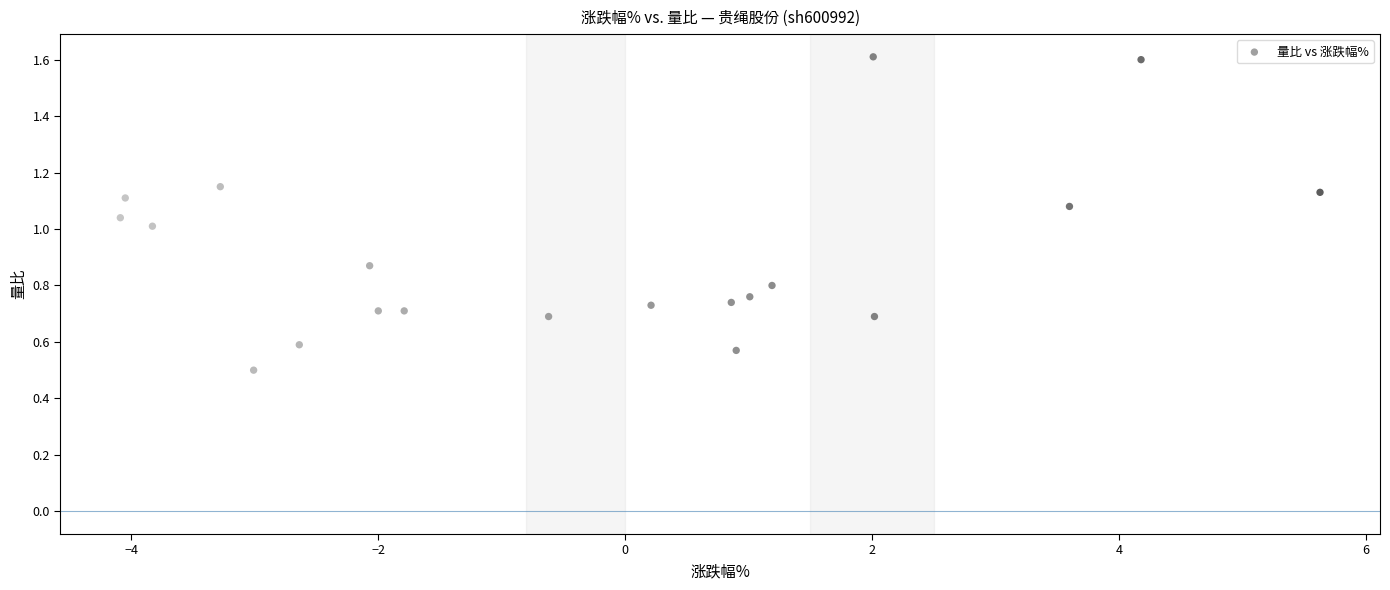

What is the range of X values (max minus min)?

9.7